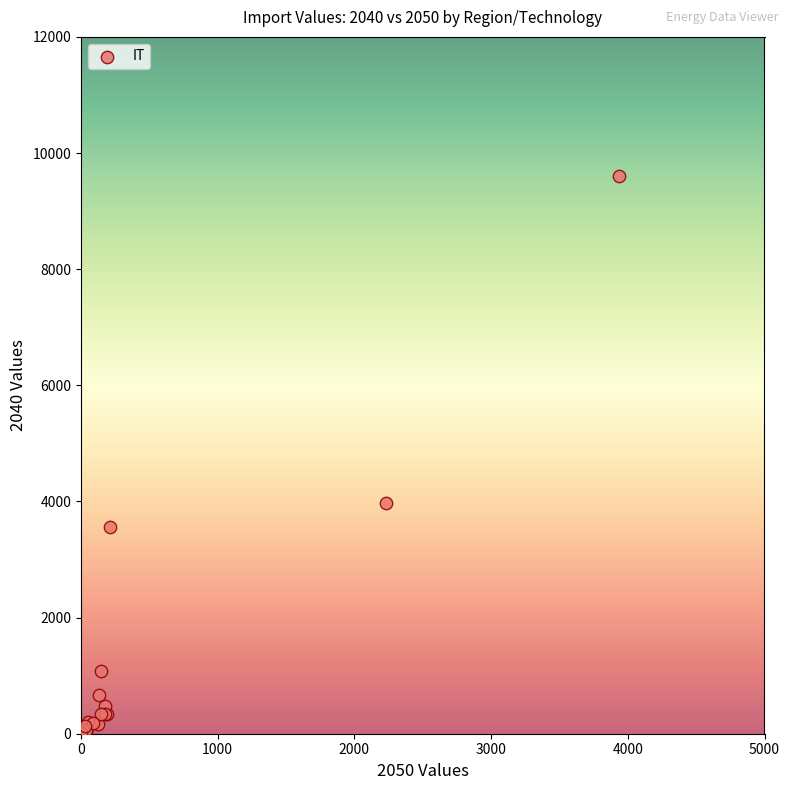

What Y value in the scatter plot is closest to 4802?

3973.8